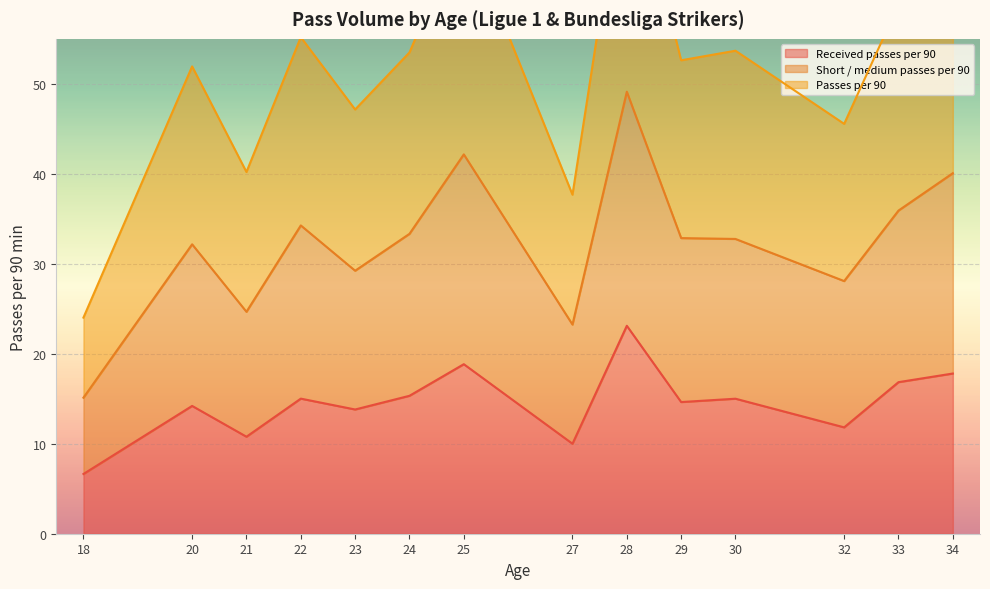

List the series in order of their peak value, highest first.

Passes per 90, Short / medium passes per 90, Received passes per 90